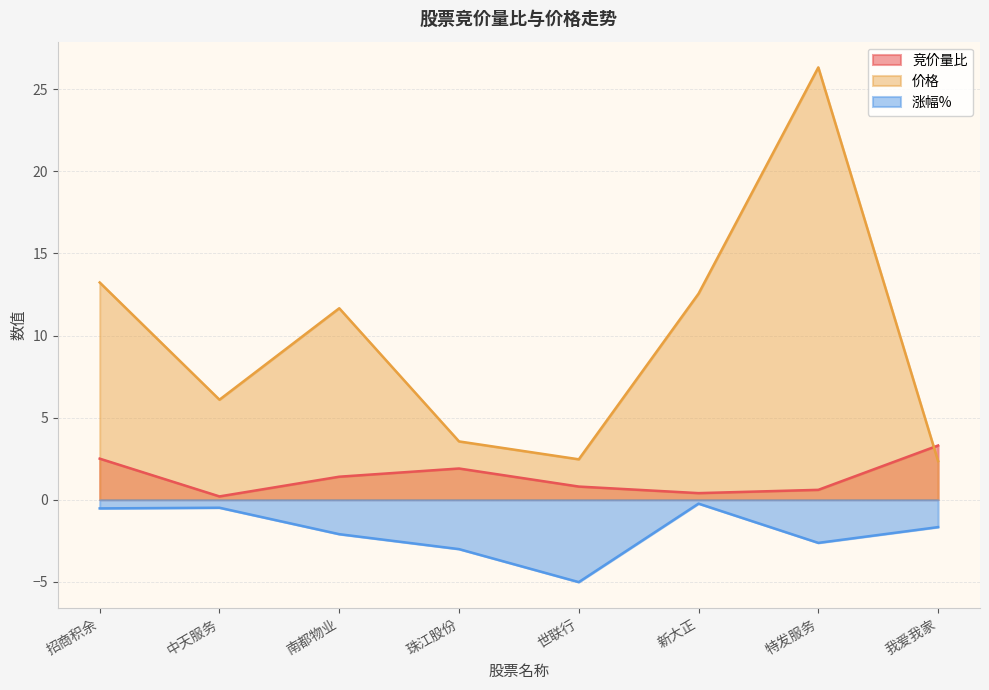

What is the difference between the maximum and second lowest values in the 涨幅% series?

2.8